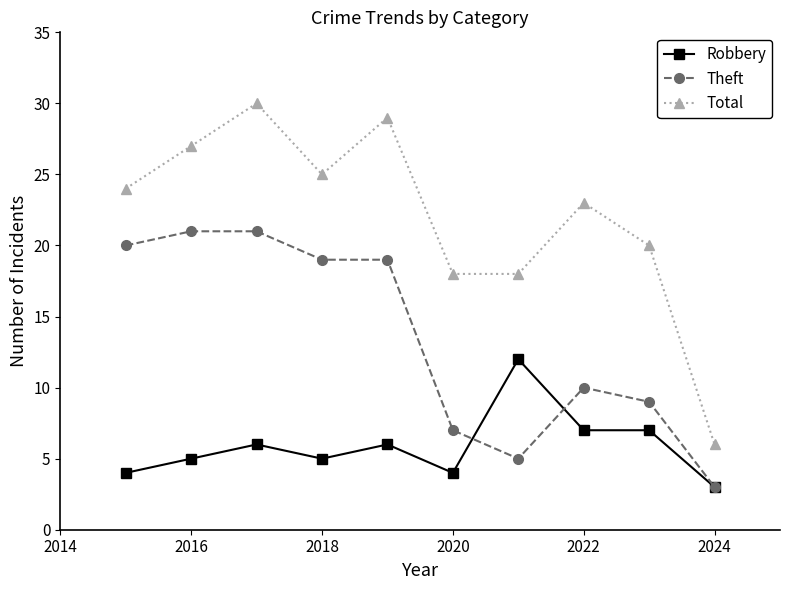

True or false: Robbery has more than 0 interior local peaks.

True